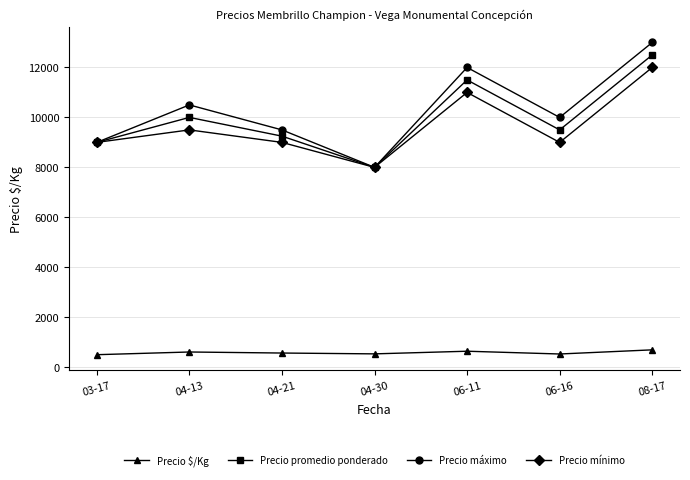

What is the difference between the maximum and minimum values in the Precio máximo series?

5000.0